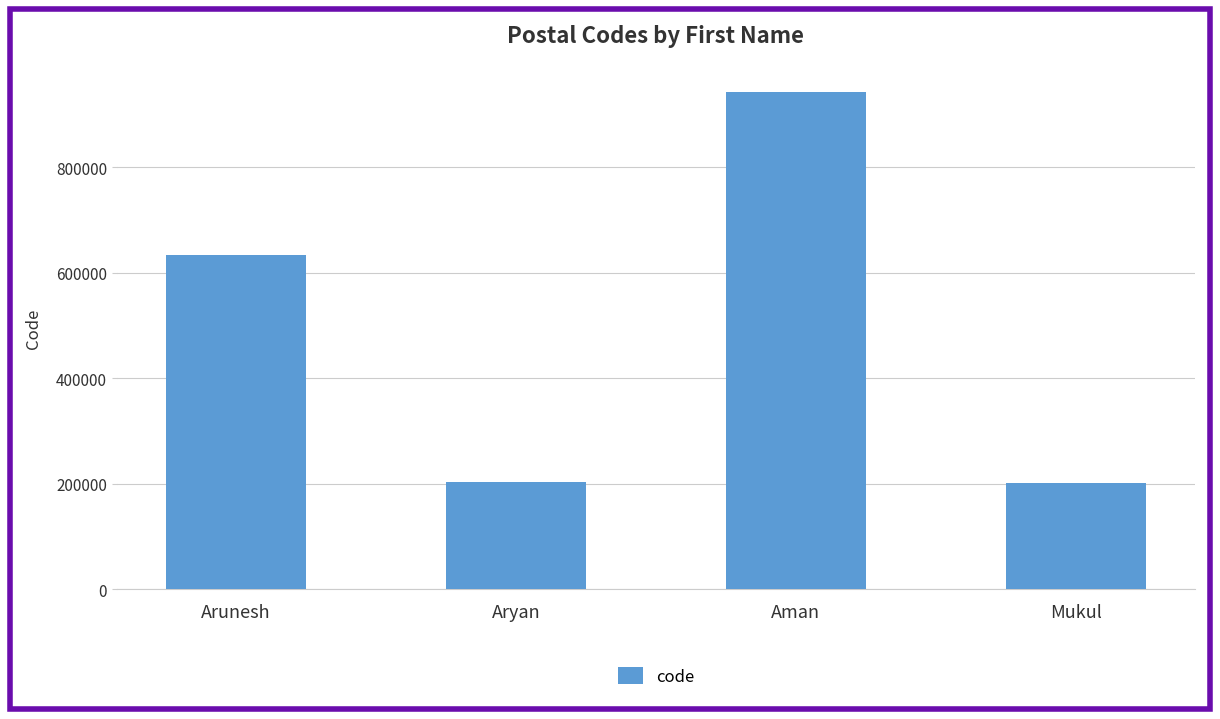

How many bars are there in total?

4